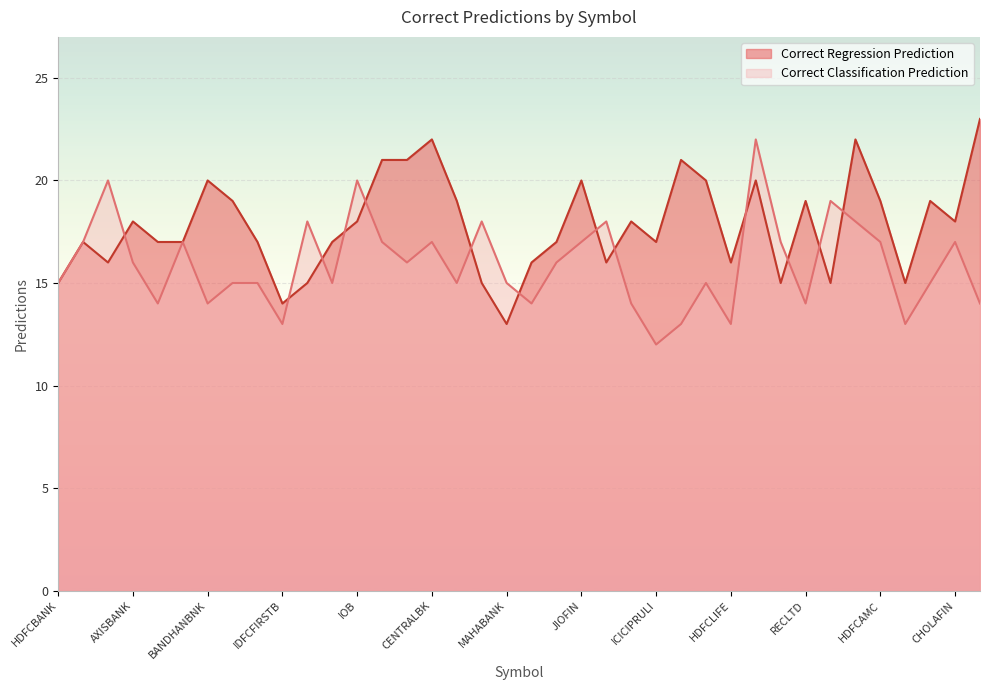

What is the difference between the highest and lowest values at SBILIFE?

4